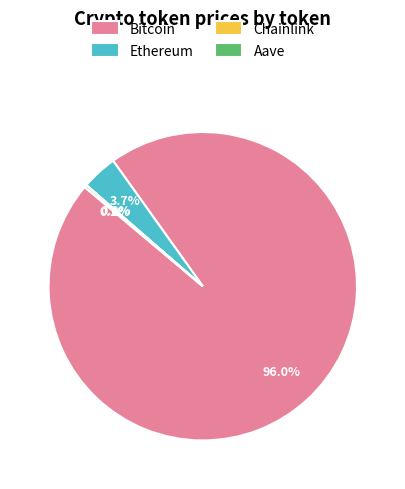

What is the largest slice in the pie chart?

Bitcoin